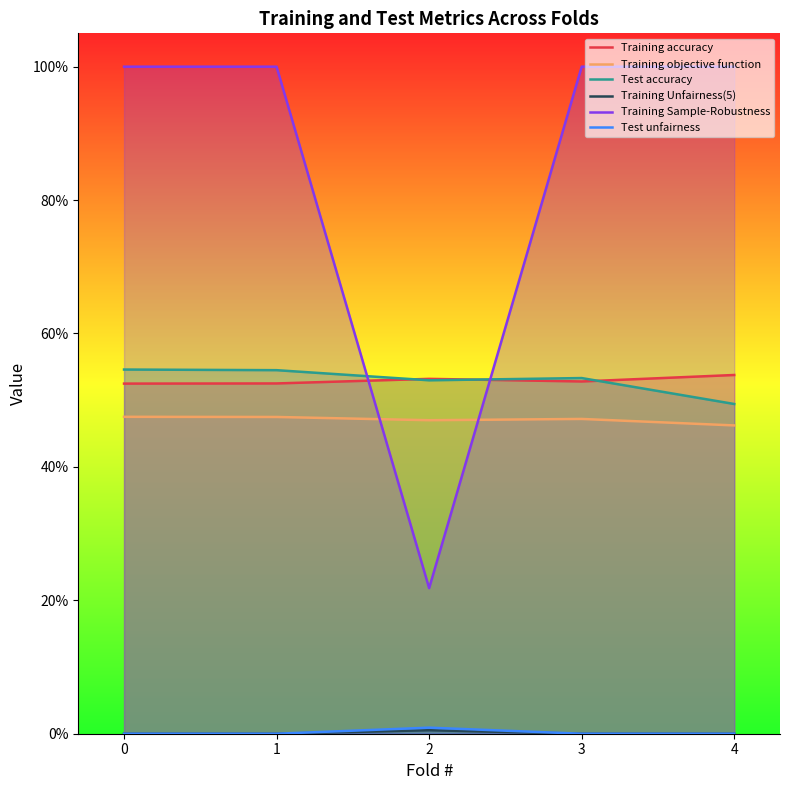

How many Test accuracy values are between 0 and 1?

5